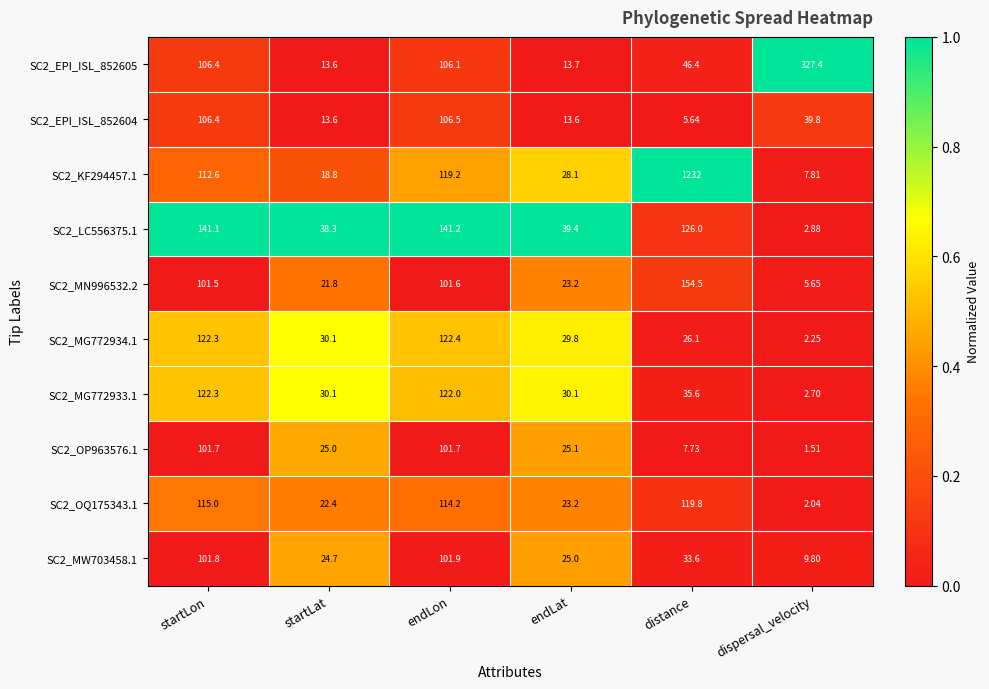

Which category has the highest value in the SC2_MG772933.1 series?

startLon